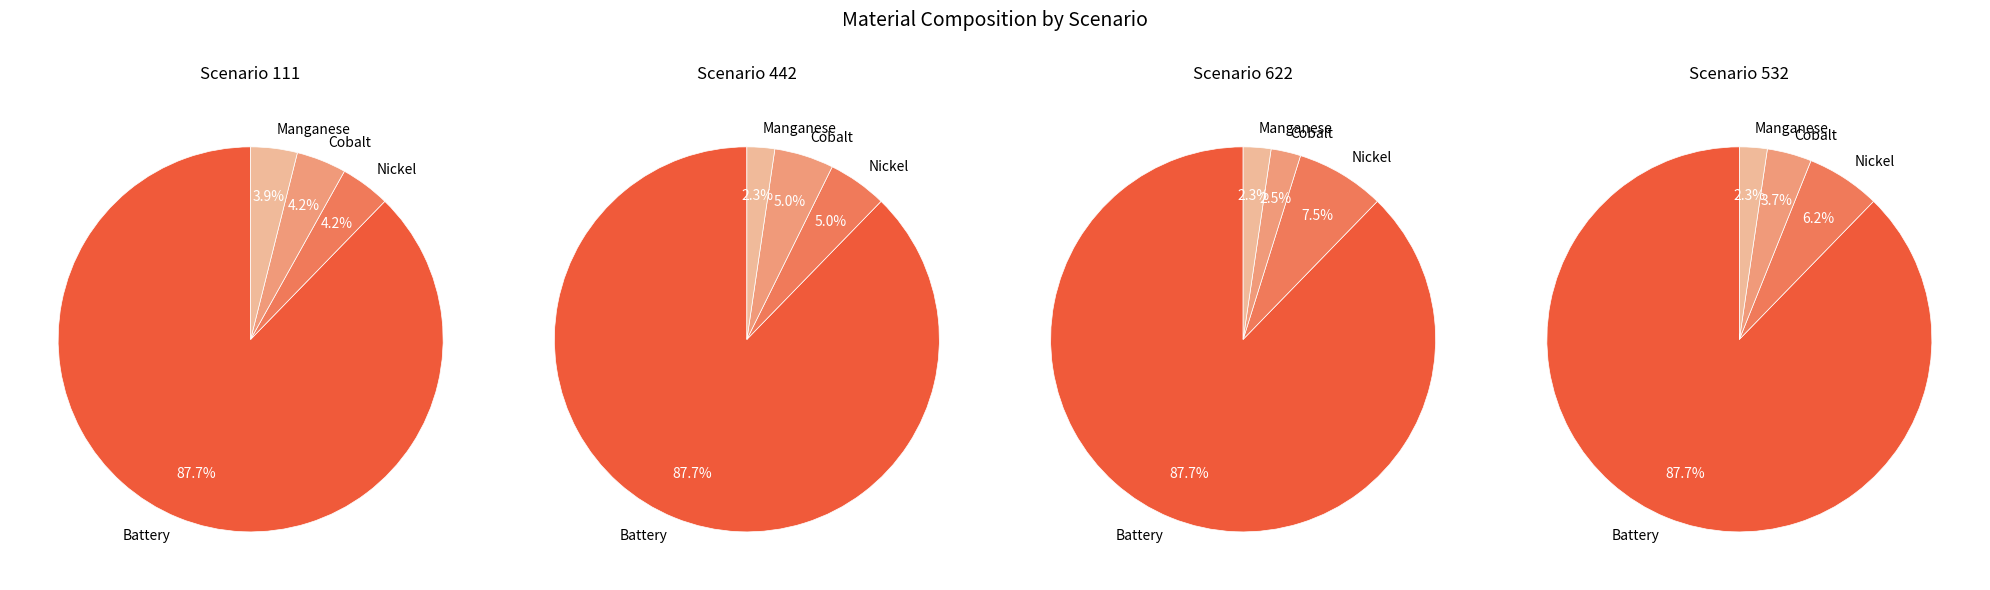

How many slices are in this pie chart?

4